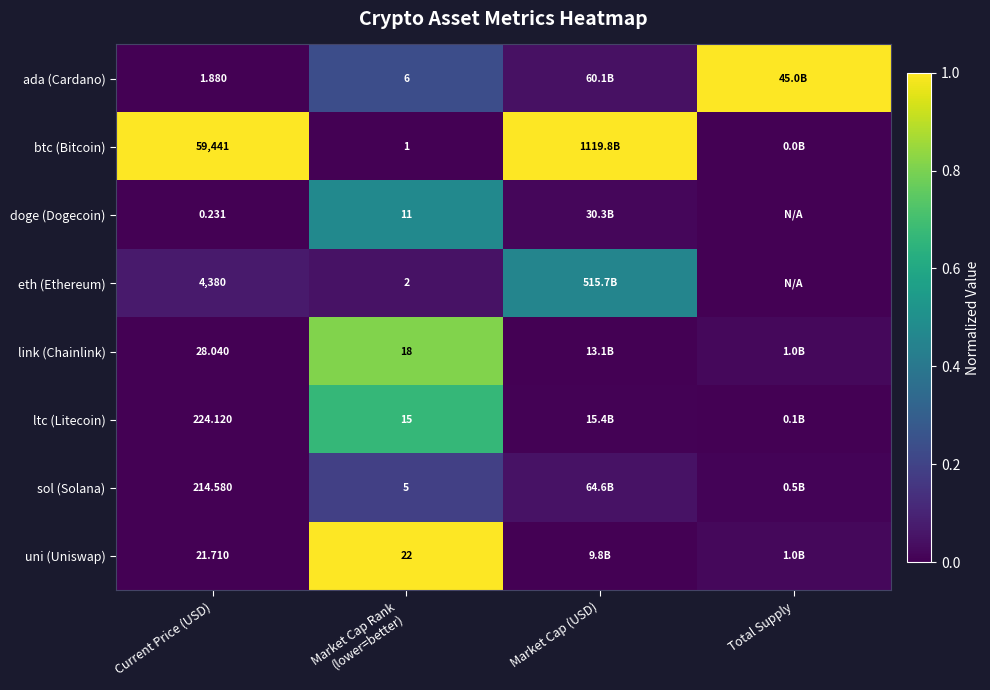

Is the value of ada (Cardano) at Current Price (USD) greater than the value of doge (Dogecoin) at Current Price (USD)?

Yes